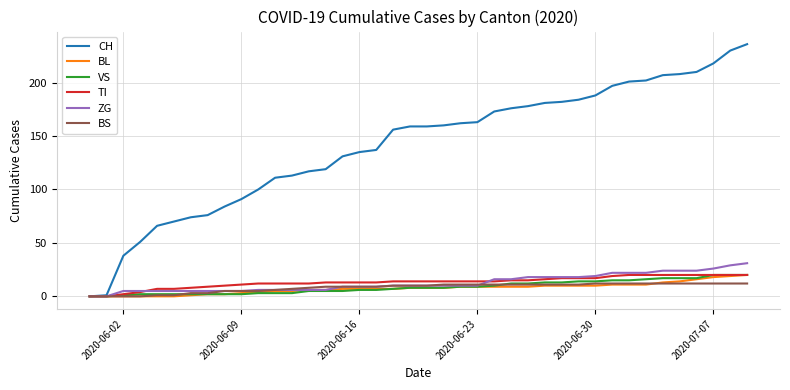

What is the maximum value shown in the chart?

236